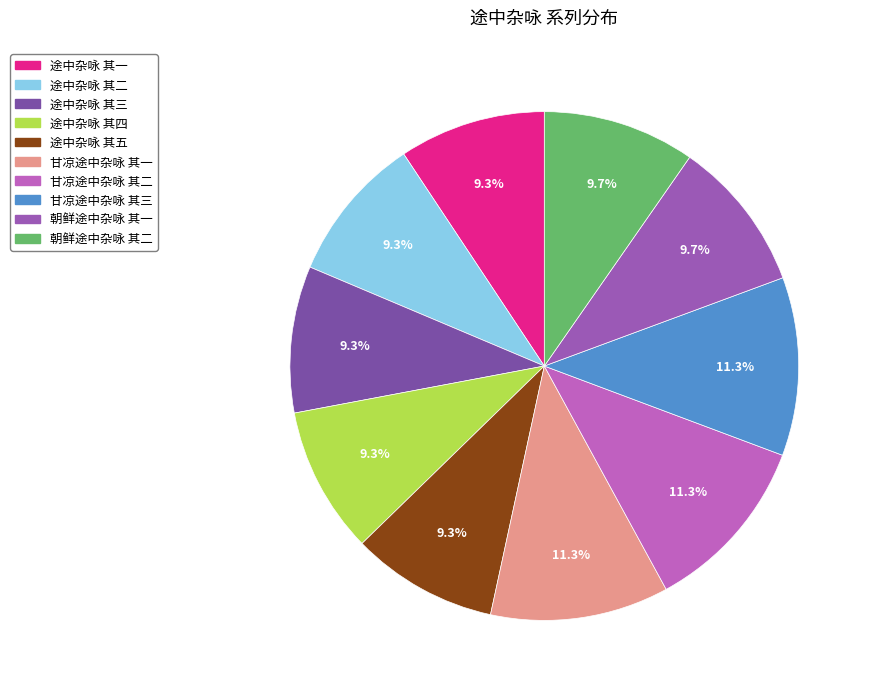

To the nearest percent, what percentage of the pie is 朝鲜途中杂咏 其二?

10%